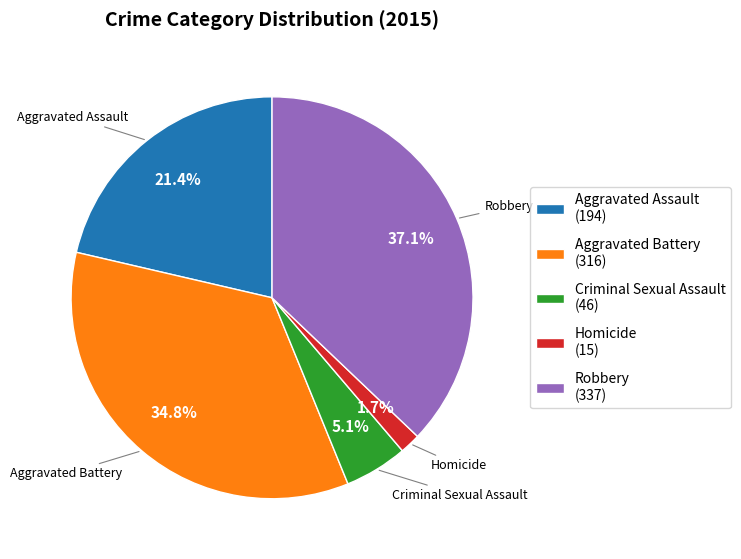

Approximately how many times larger is the value at Aggravated Assault (194) compared to Aggravated Battery (316)?

0.6